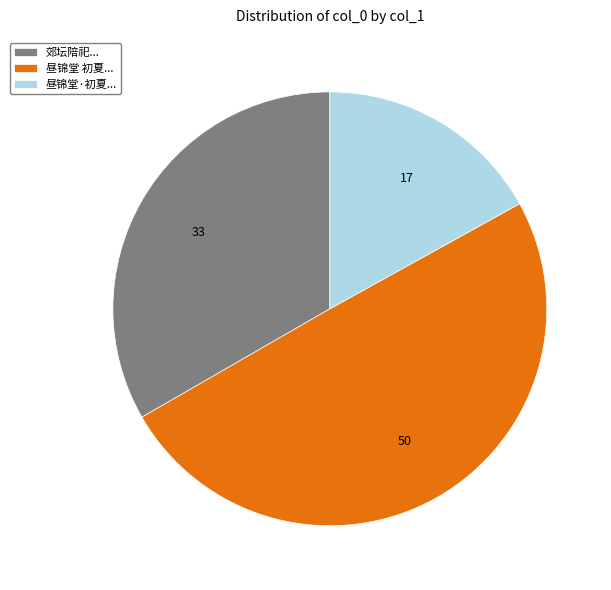

Is 郊坛陪祀... the majority of the pie?

No